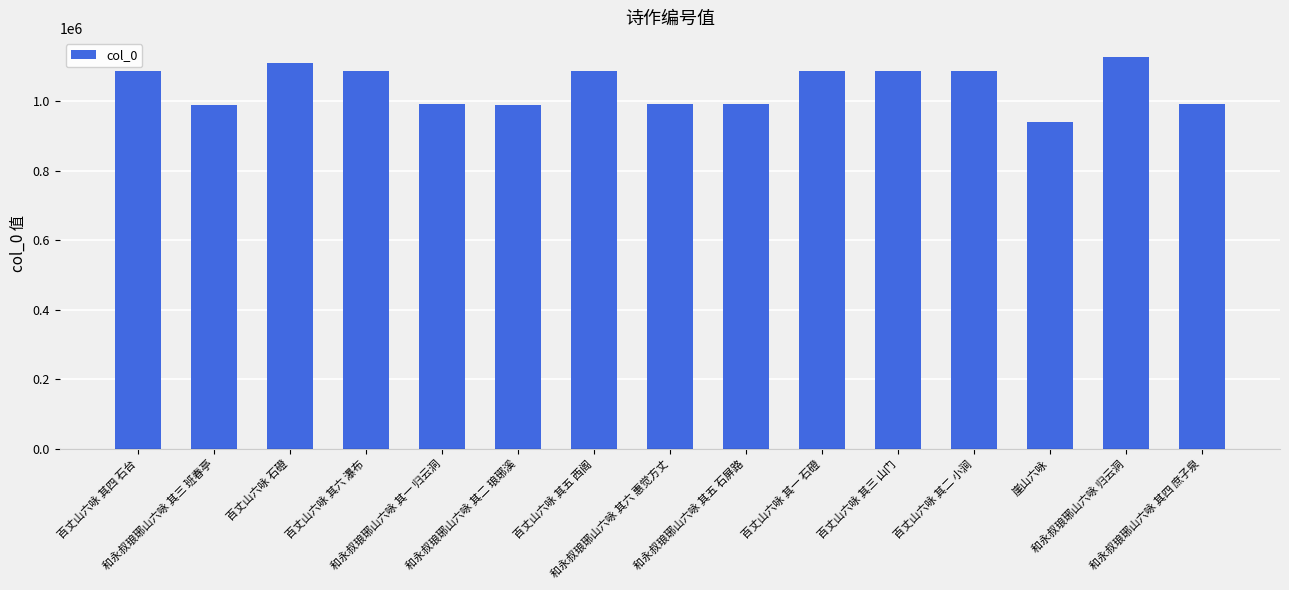

What is the smallest value displayed?

942031